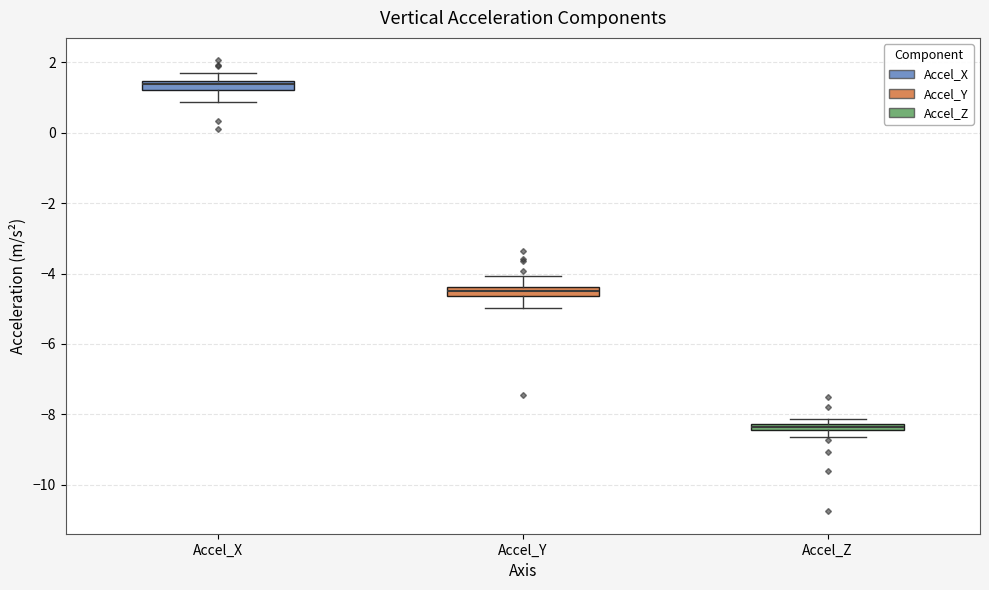

Where does the lower whisker of the box for Accel_Y end on the y-axis? The values are not printed on the chart, so give them approximately, as read against the axis.

-5.0